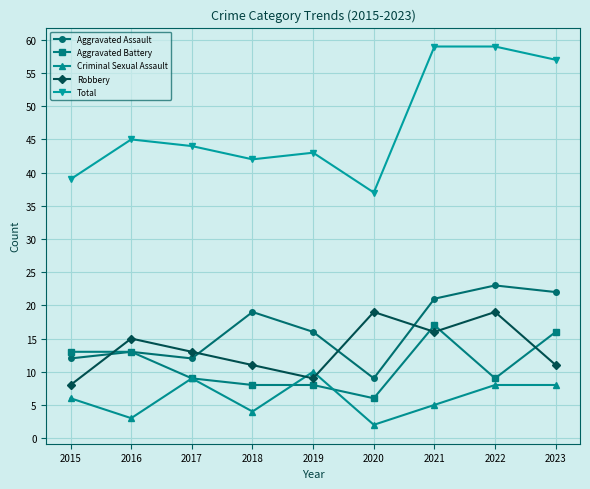

Is the value of Robbery at 2022 greater than the value of Aggravated Battery at 2022?

Yes